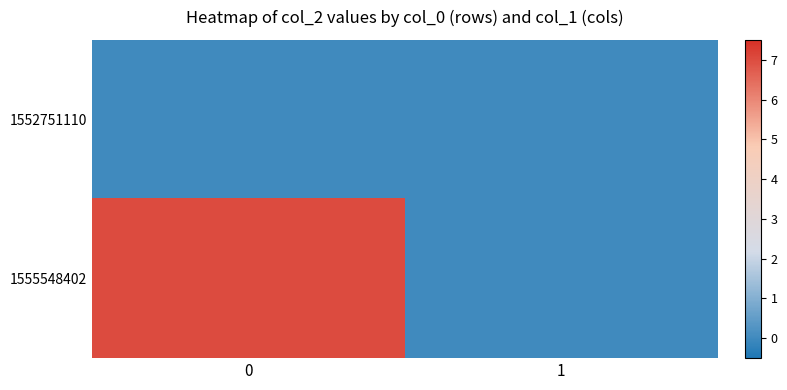

Reading left to right, transcribe all the data shown in this chart.

row_0: 0	0
row_1: 7	0